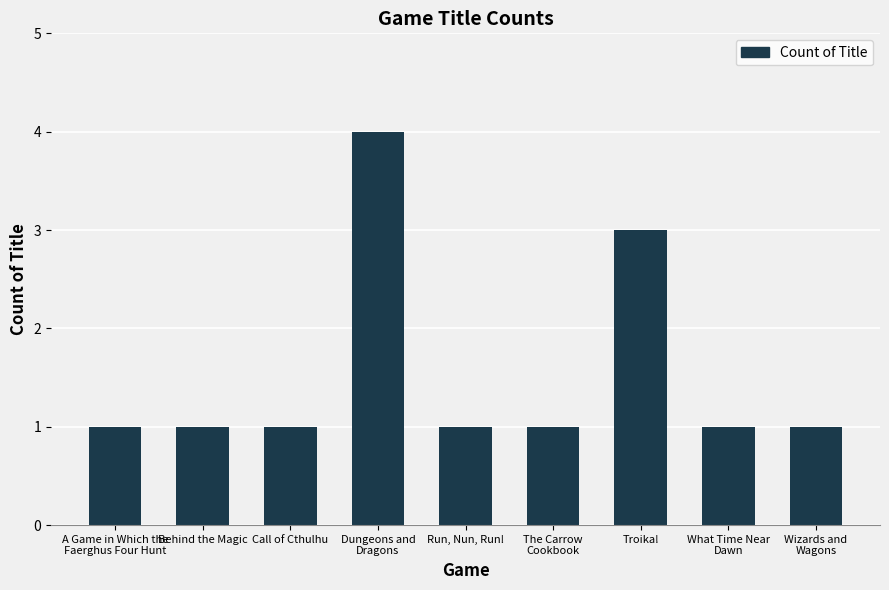

What is the label of the 7th bar from the left?

Troika!